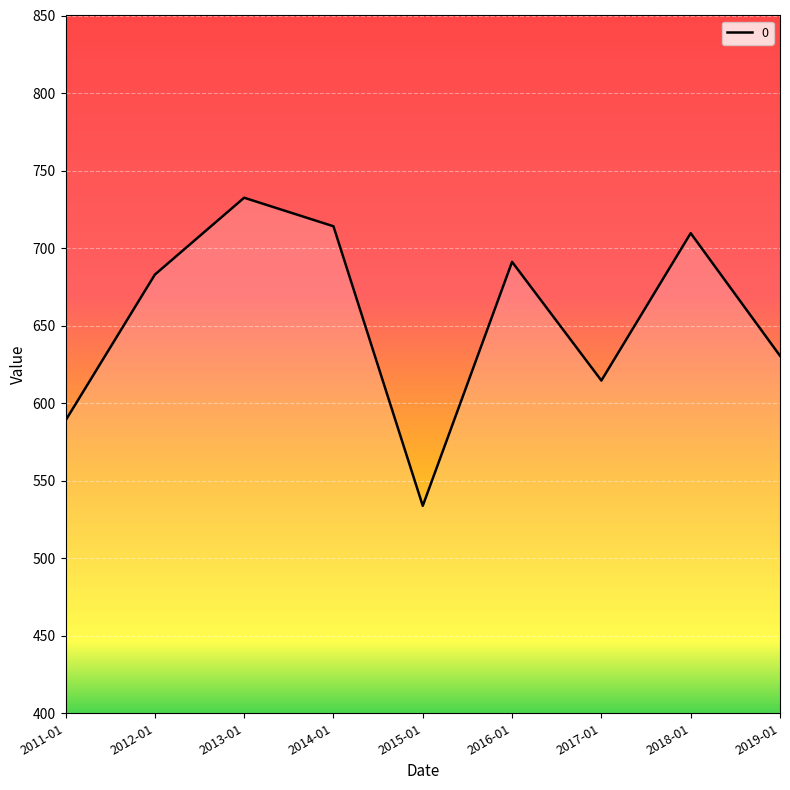

What is the average value?

655.3